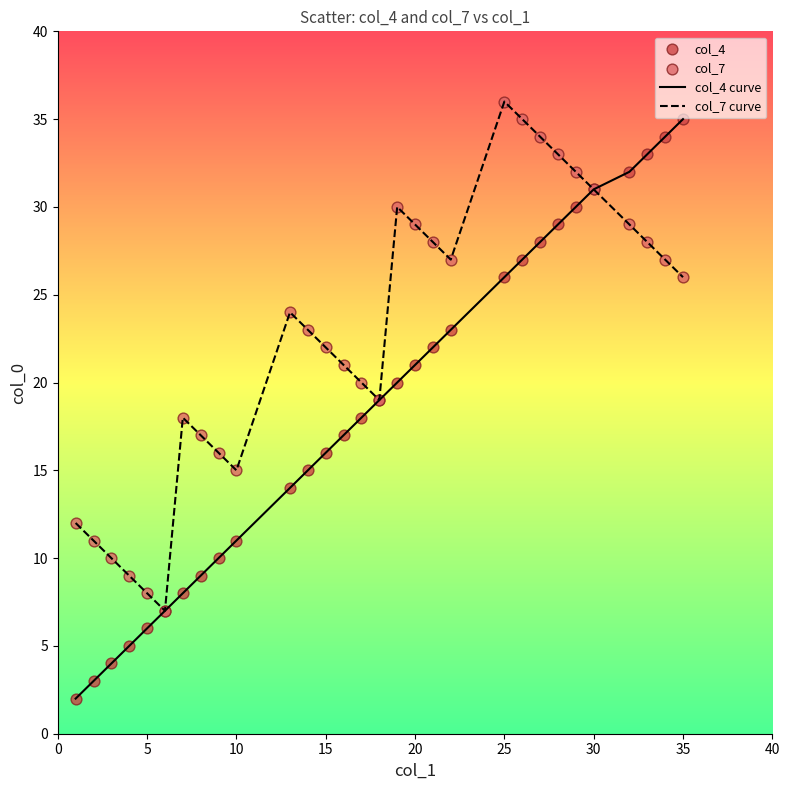

Which series has the widest spread of values?

col_4 curve